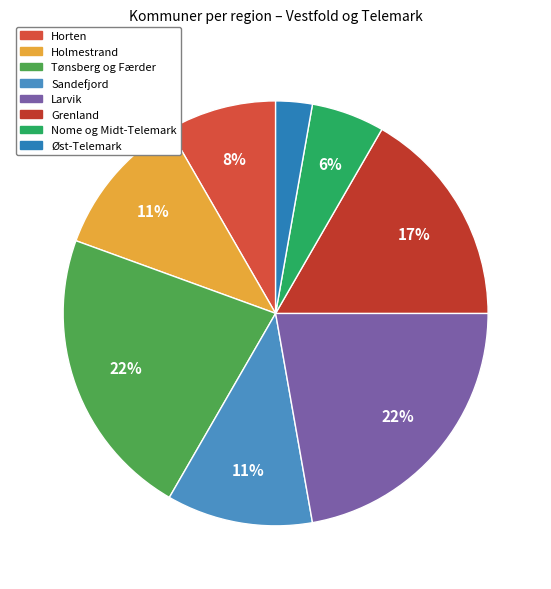

What percentage is the Horten slice, to the nearest percent?

8%